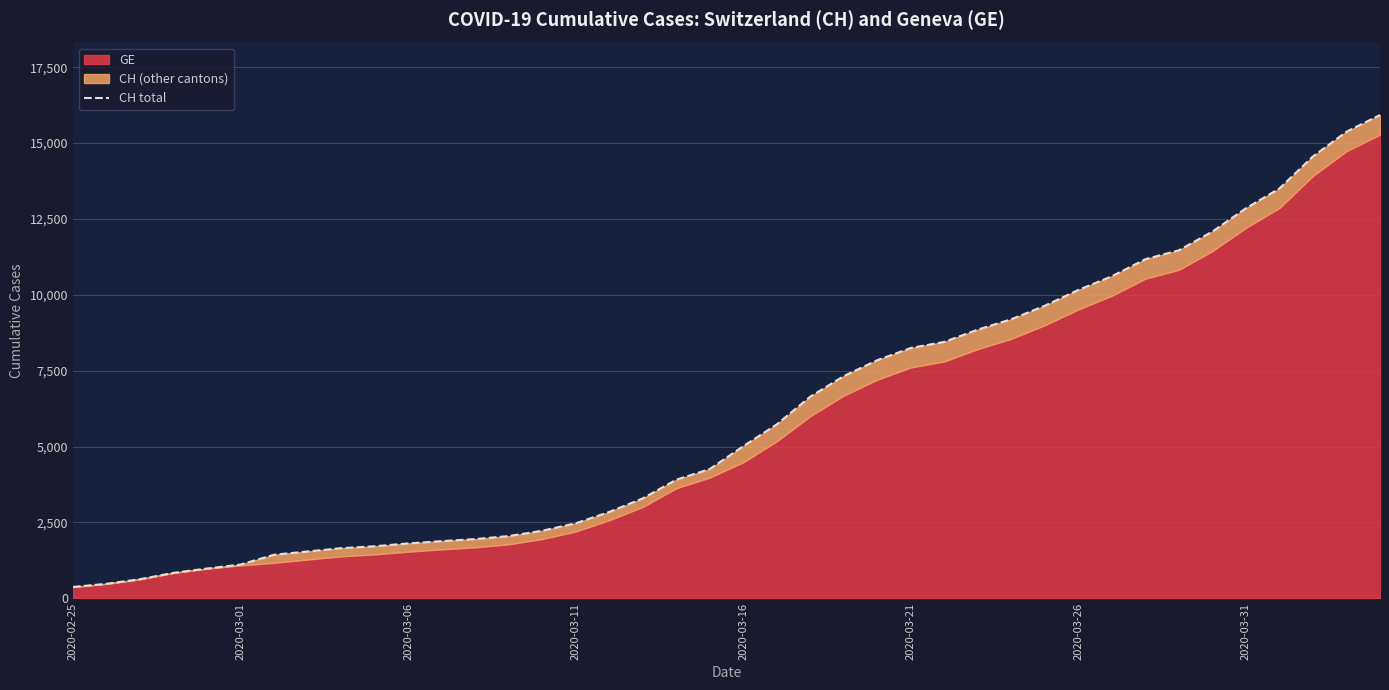

Which label corresponds to the smallest value in the chart?

2020-02-25